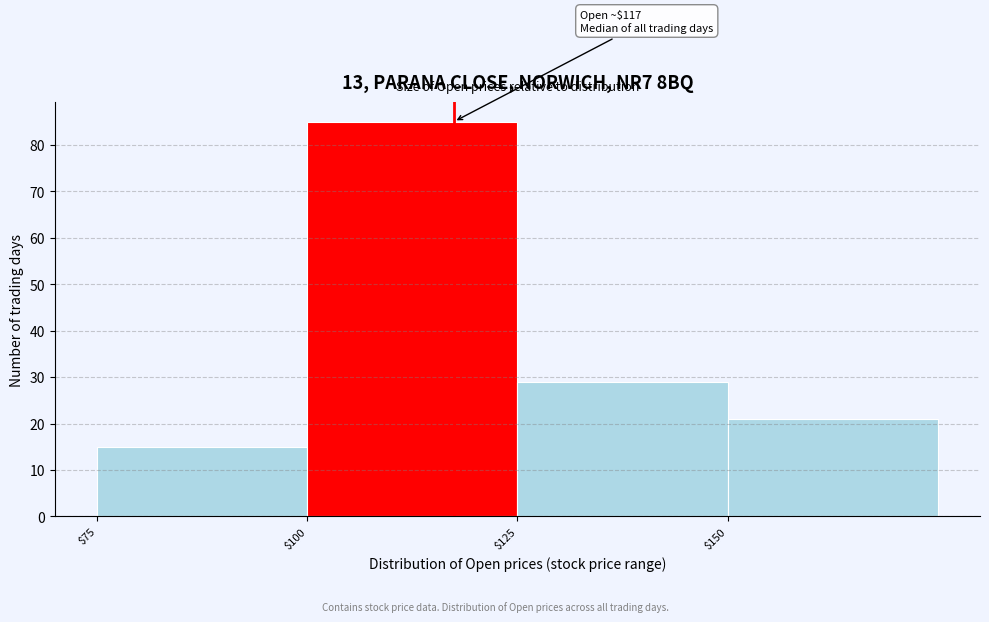

Over which range of the x-axis is the bar tallest?

100 to 125